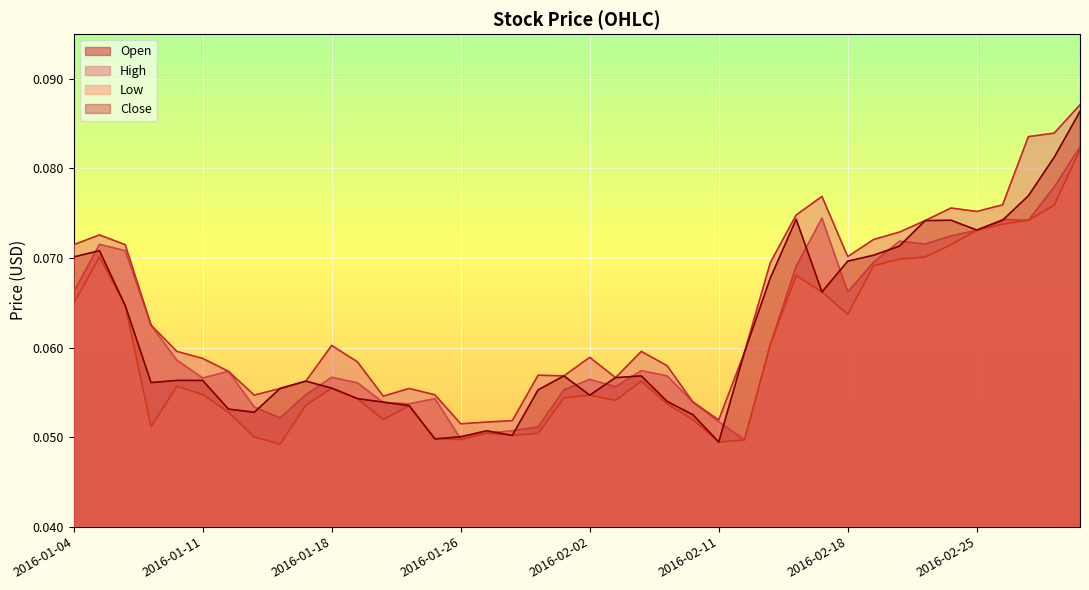

At how many categories does at least one series exceed 0?

40